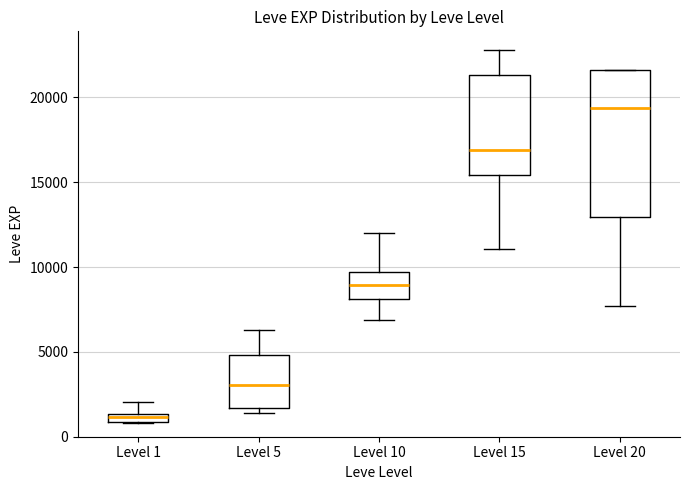

Comparing the boxes themselves (not the whiskers), which one is the tallest?

Level 20